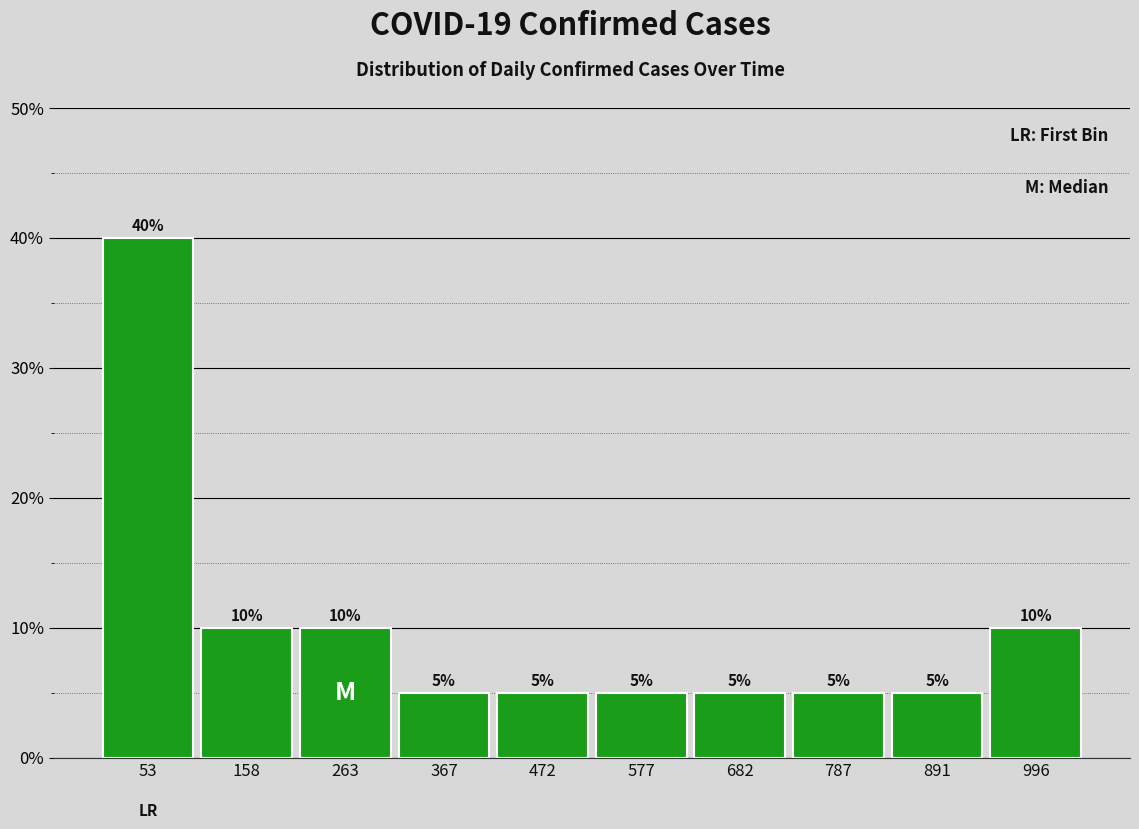

How tall is the bar that spans 0 to 100 on the x-axis? The bar edges are not printed on the chart, so give them approximately, as read against the axis.

40